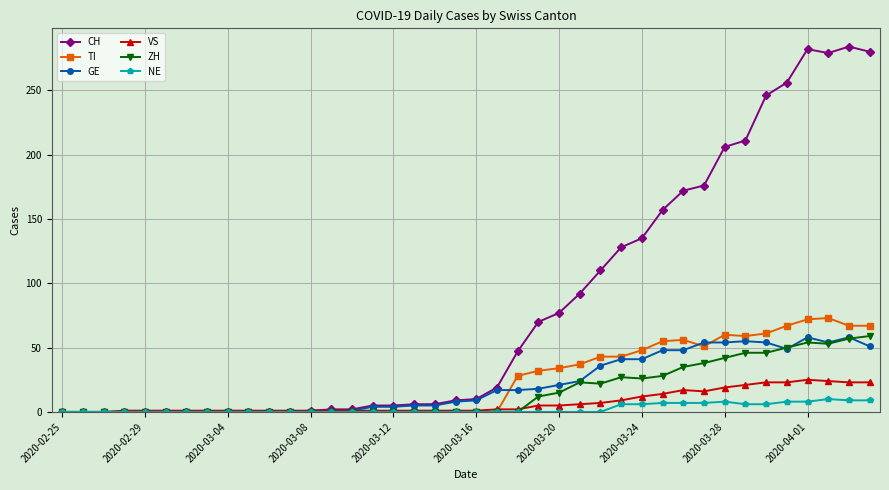

Which series has the widest spread of values?

CH